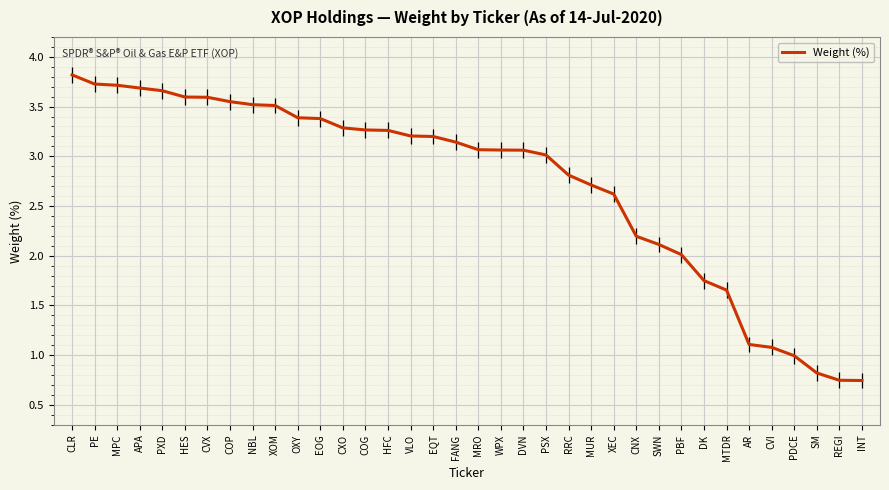

Where is the data nearest to the value 2?

PBF